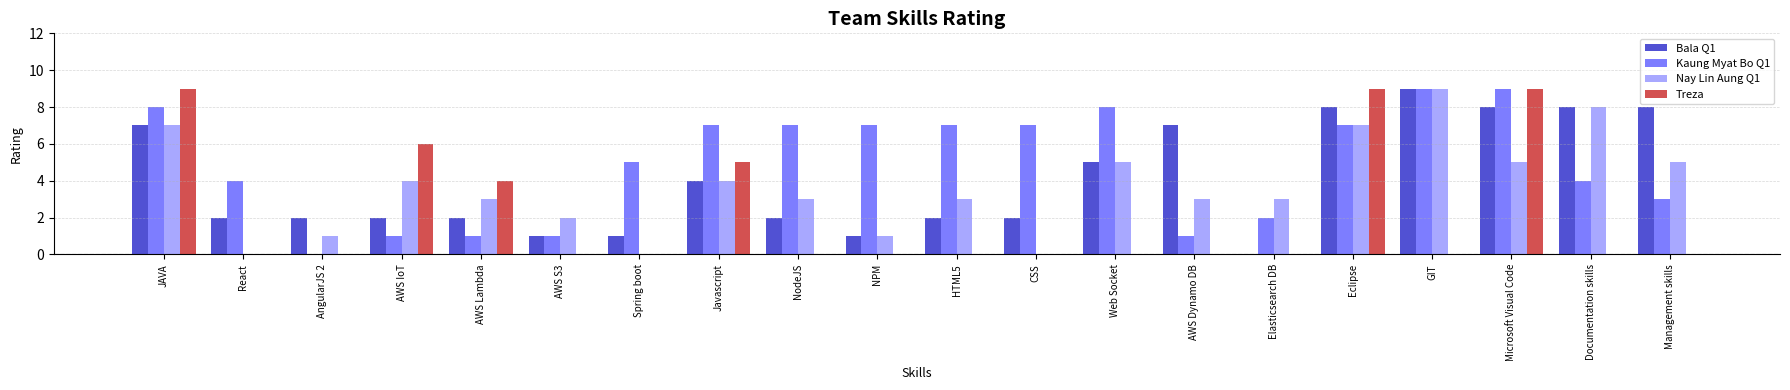

Which series has the largest total across all categories?

Kaung Myat Bo Q1